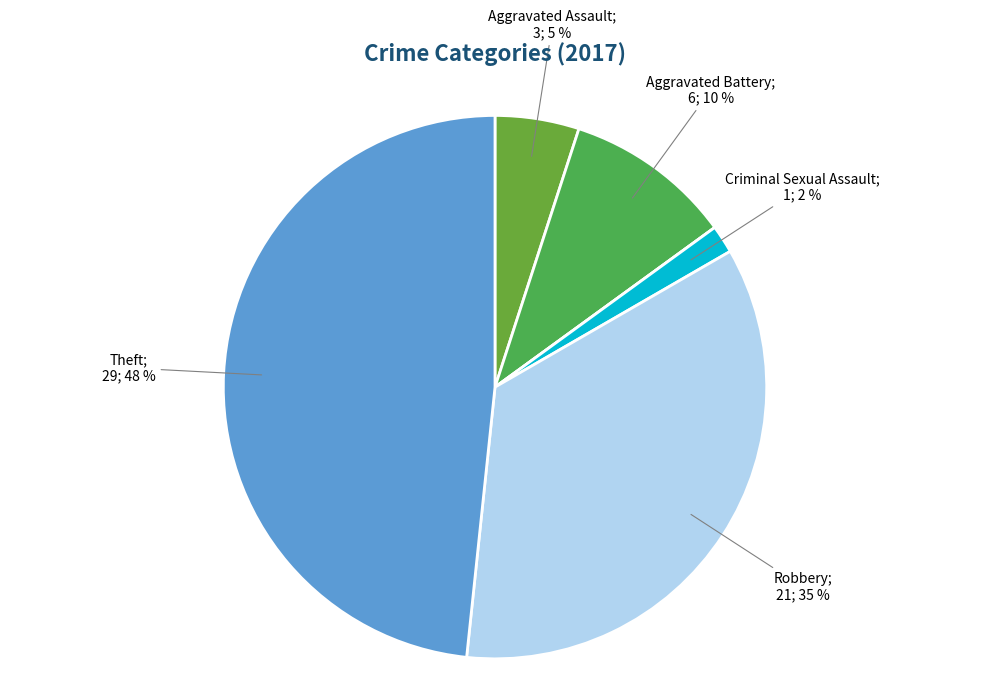

Count the number of slices in the pie.

6